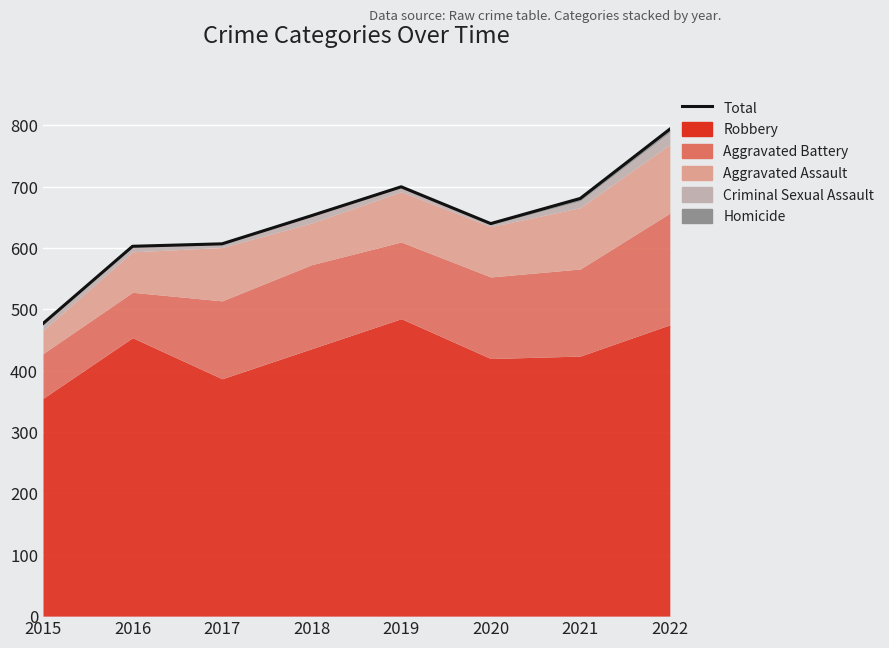

The chart shows a value of 477 at 2015. True or false?

True